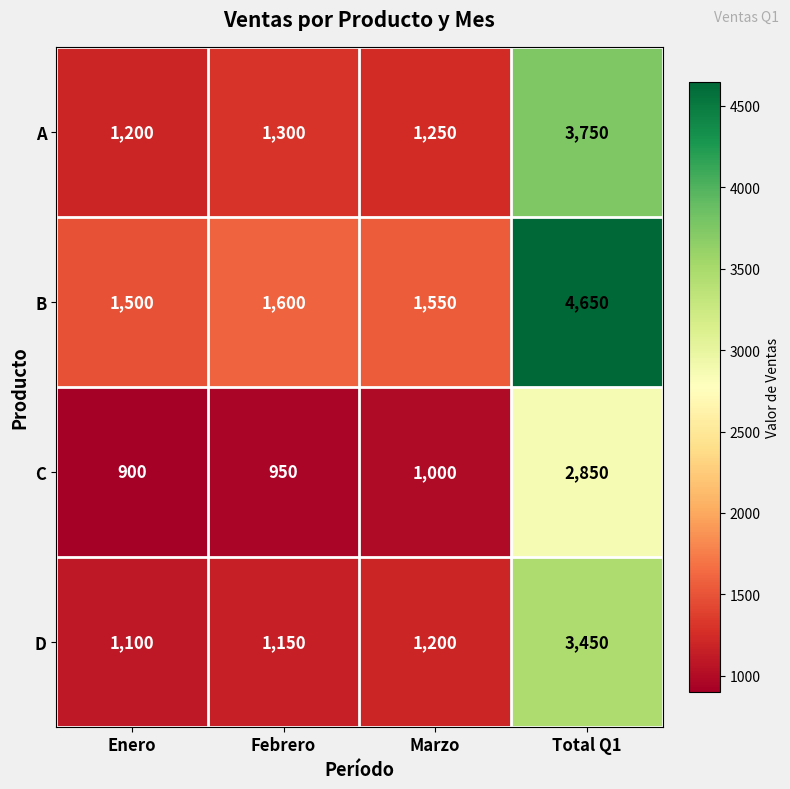

At which label is A closest to 2475?

Febrero